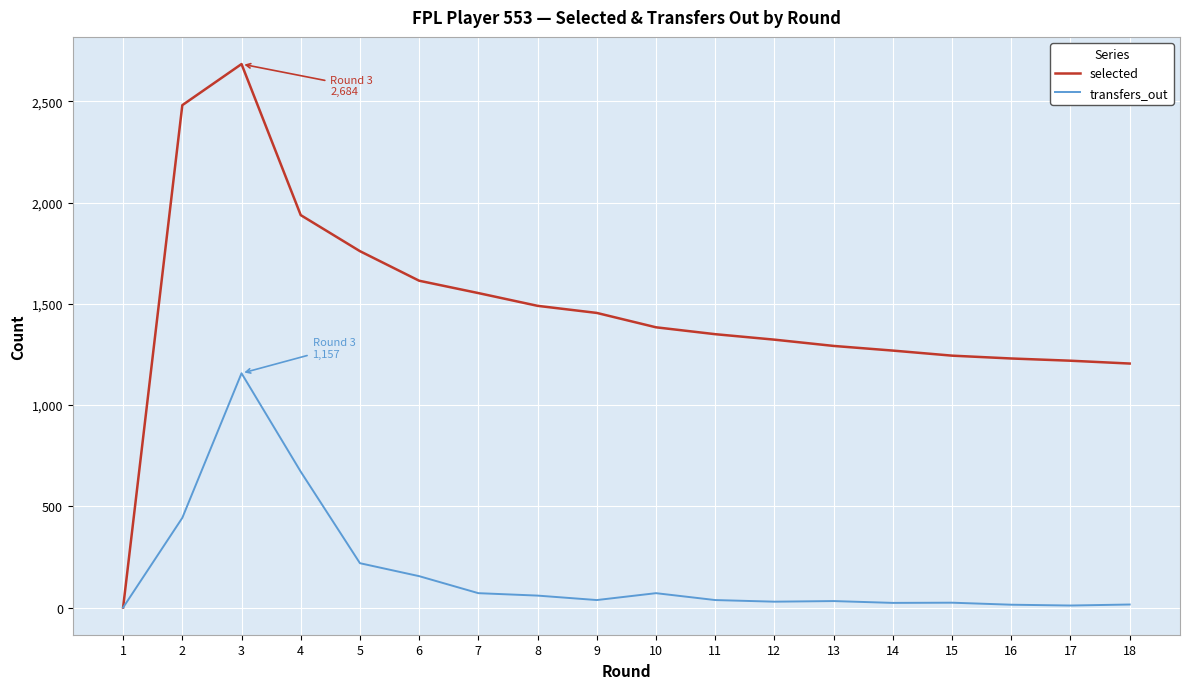

Count the number of data series in this chart.

2